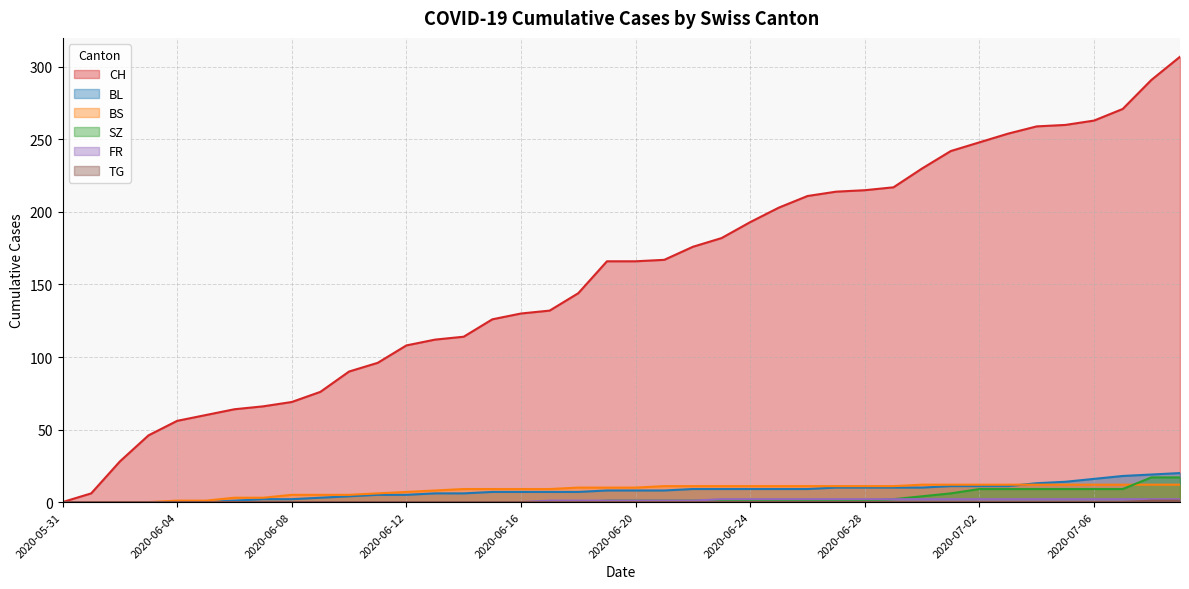

Count the number of categories in the chart.

40